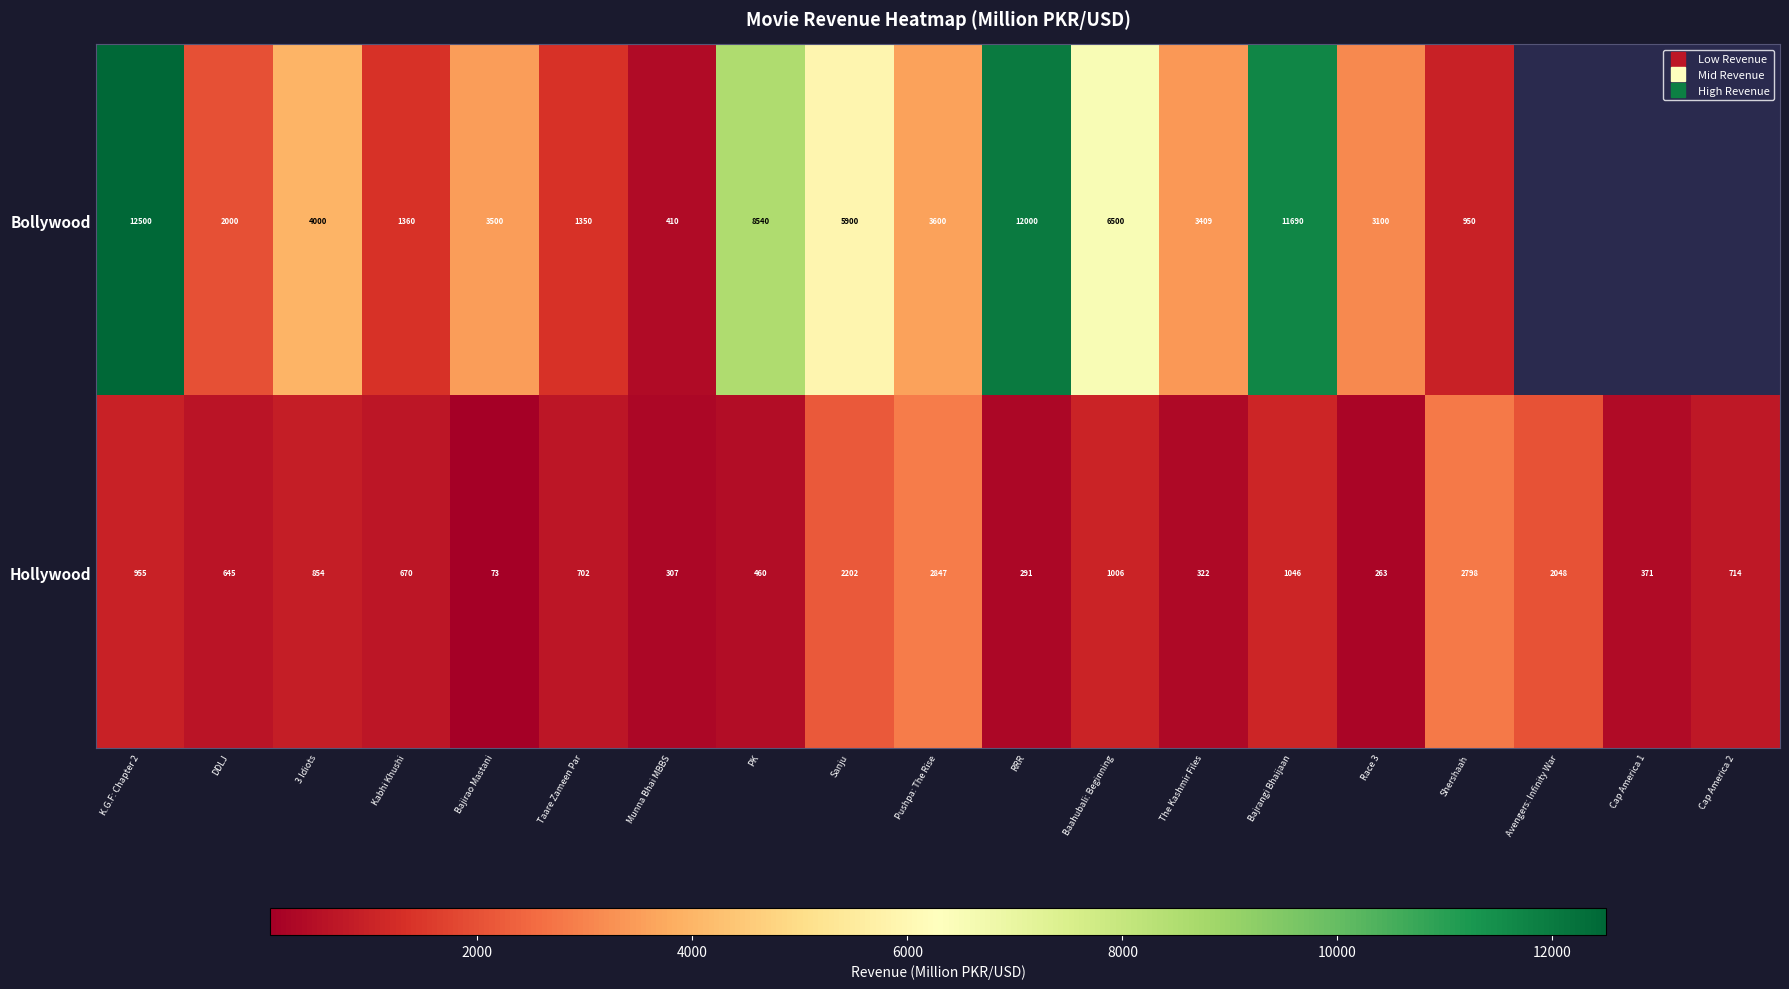

What is the total value across all series at Bajrangi Bhaijaan?

12736.0